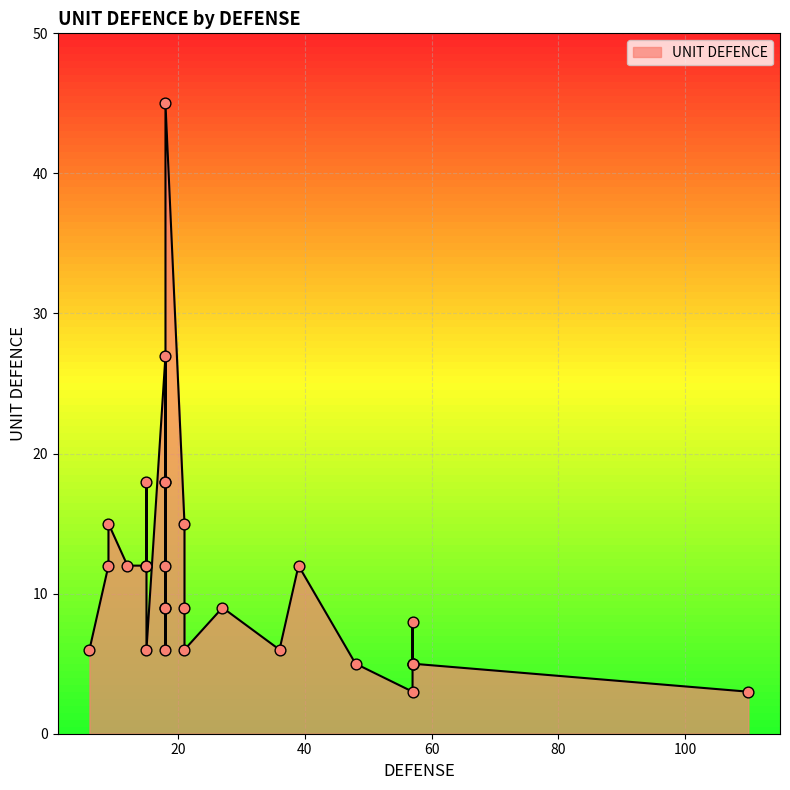

Which has a higher value, 12 or 21?

21